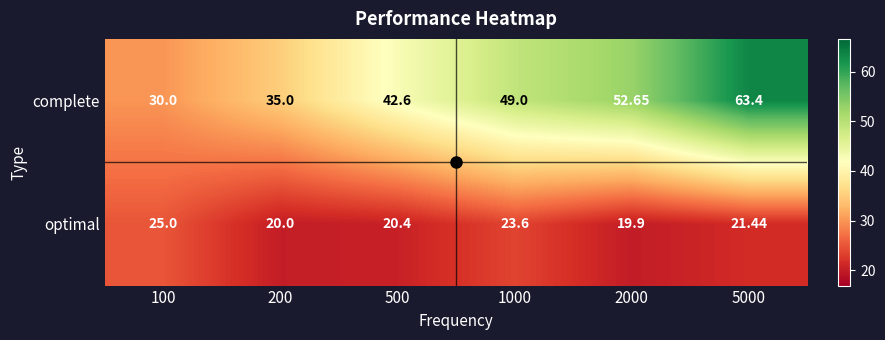

Is the value of optimal at 1000 greater than the value of complete at 1000?

No